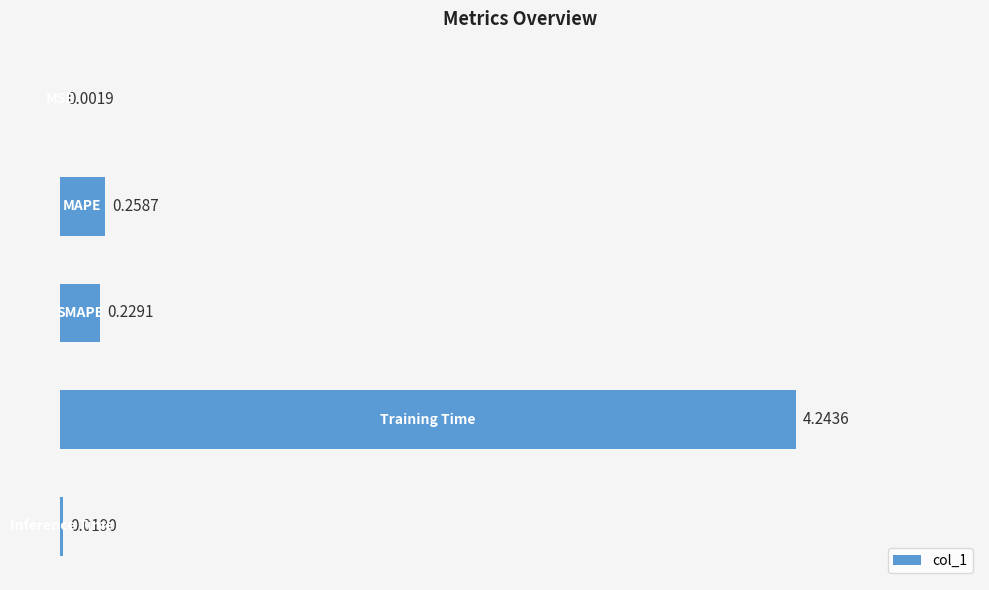

What is the sum of all values?

4.8